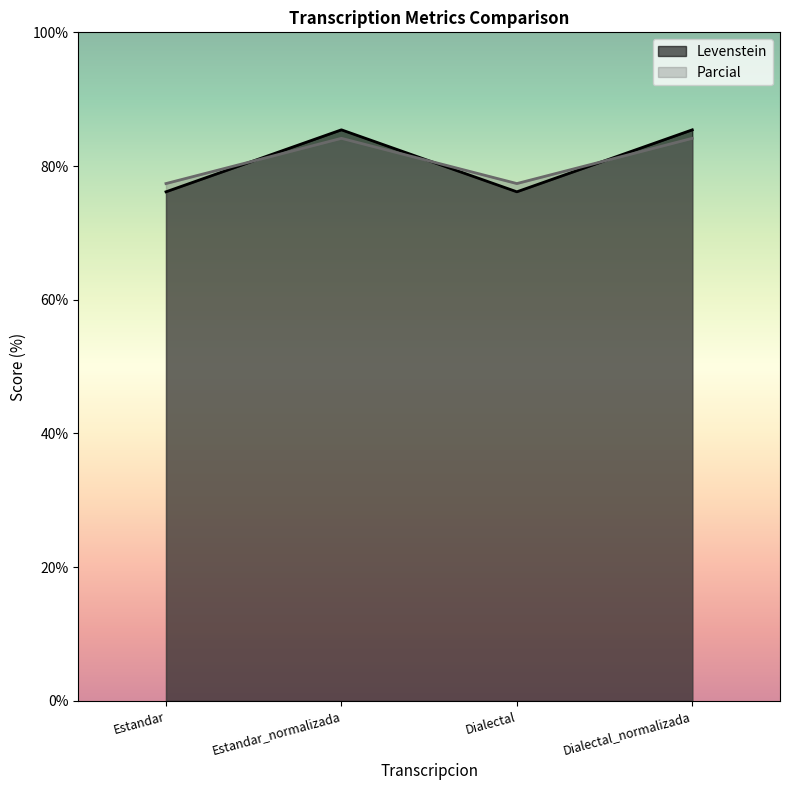

At which category is the sum across all series the highest?

Estandar_normalizada